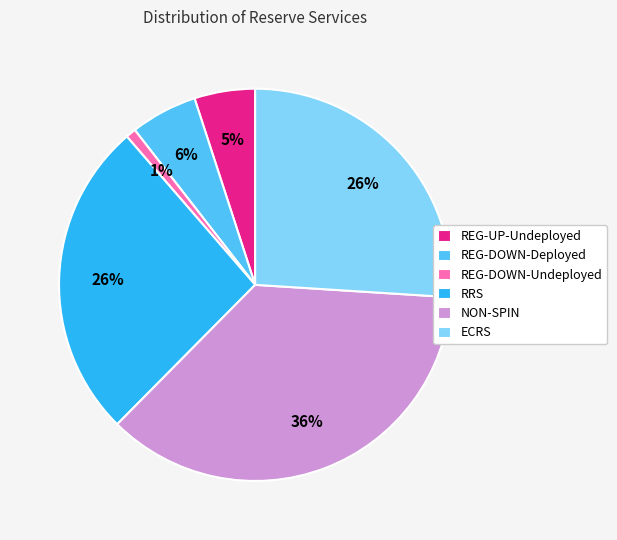

Which category has the biggest portion of the pie?

NON-SPIN